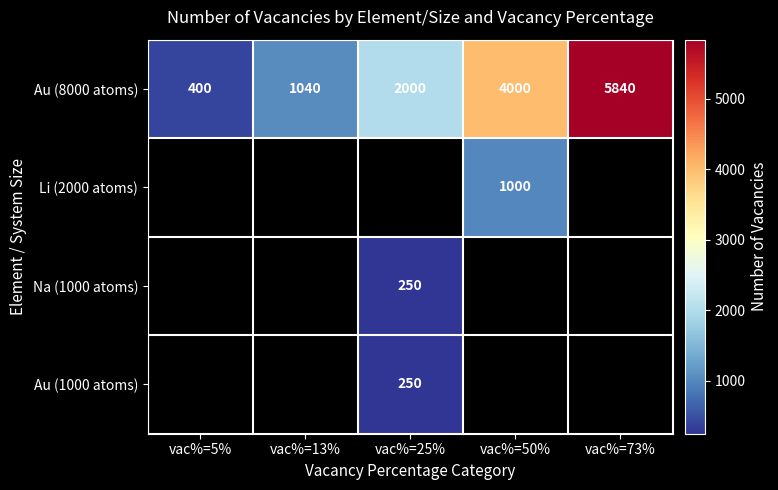

What is the smallest value displayed?

250.0